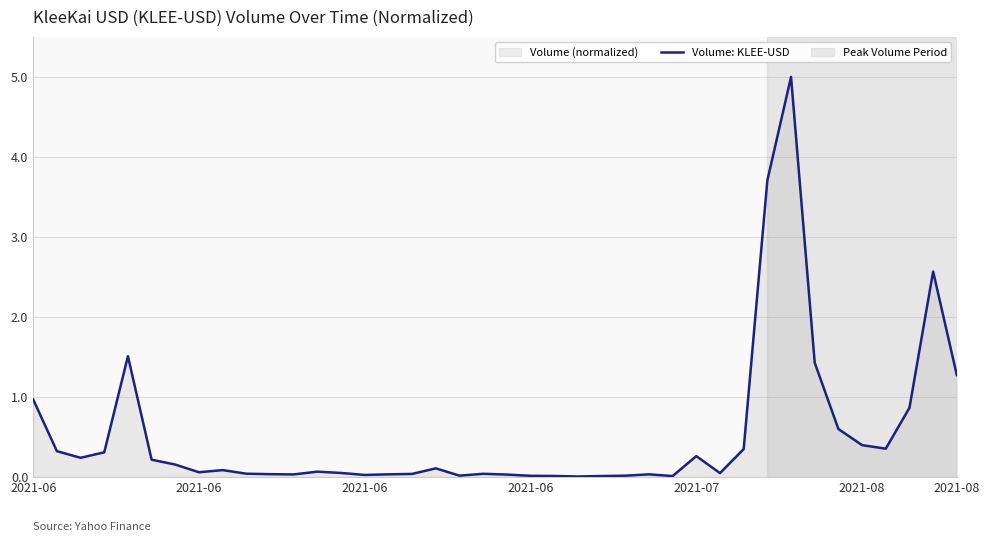

Which category has the highest value across all series?

32